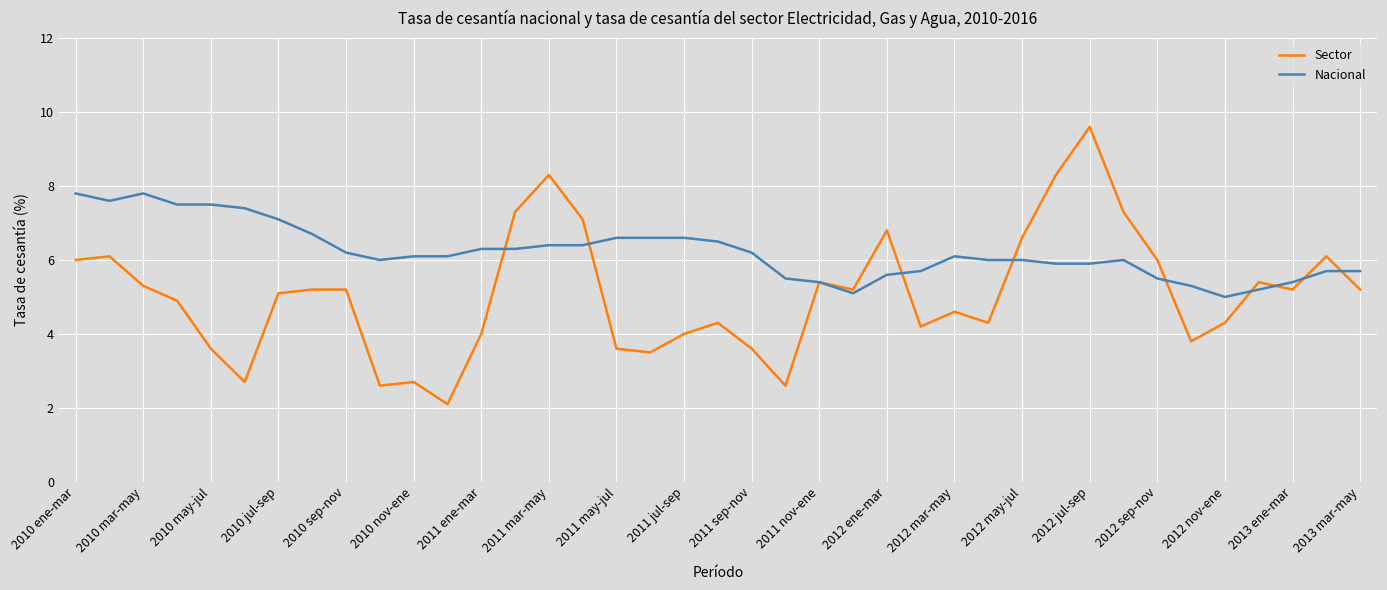

How many distinct data groups are displayed?

2